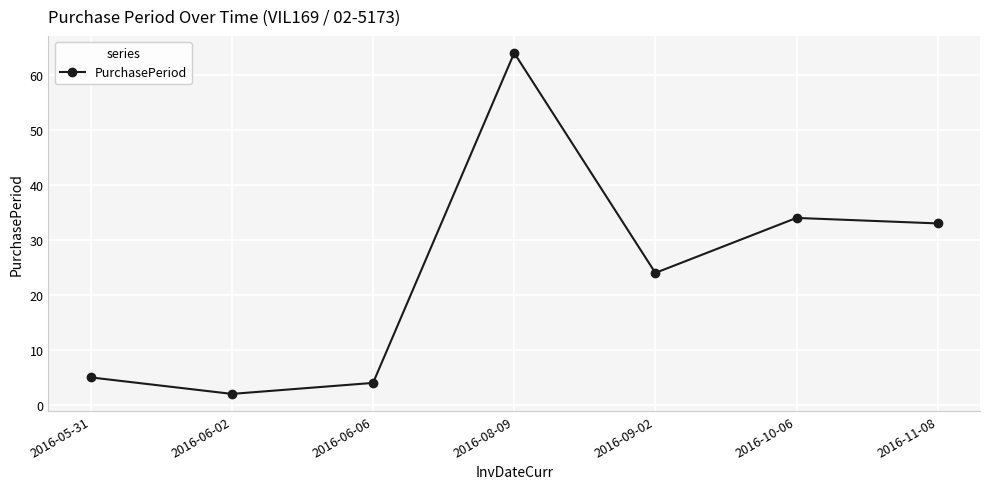

What is the label of the 2nd point from the left?

2016-06-02